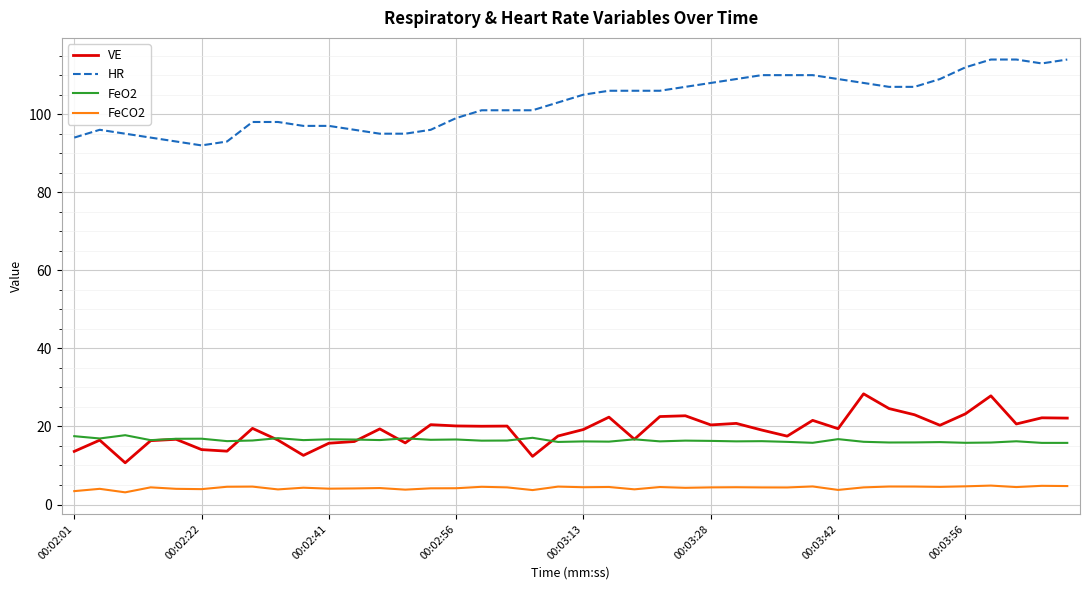

What is the sum of all FeO2 values?

656.6